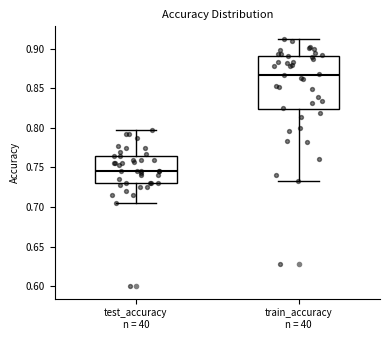

Which box has the highest median line?

train_accuracy n = 40